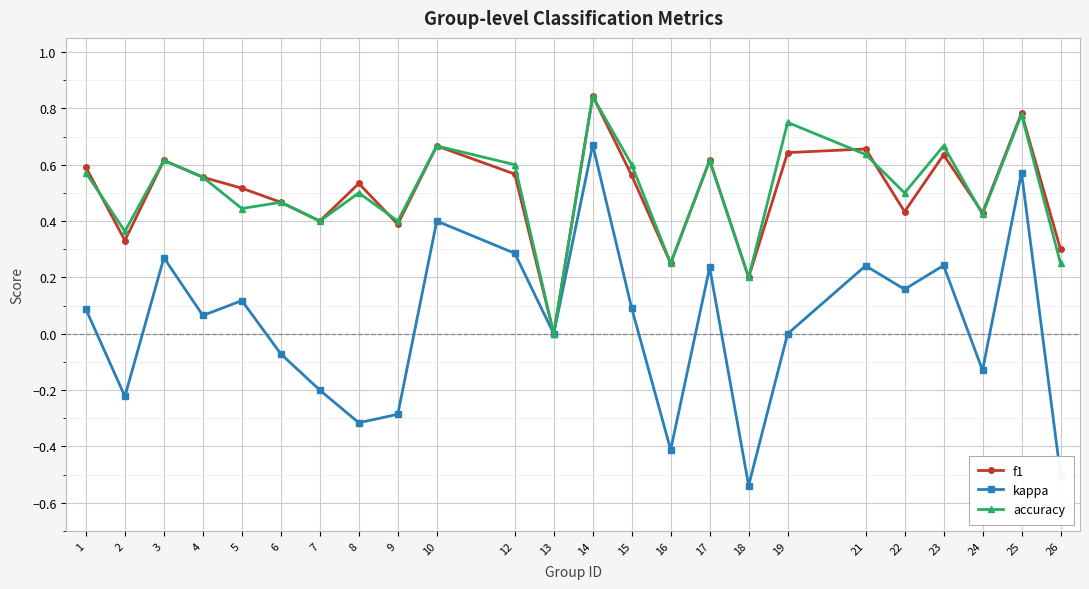

What is the total value across all series at 15?

1.3